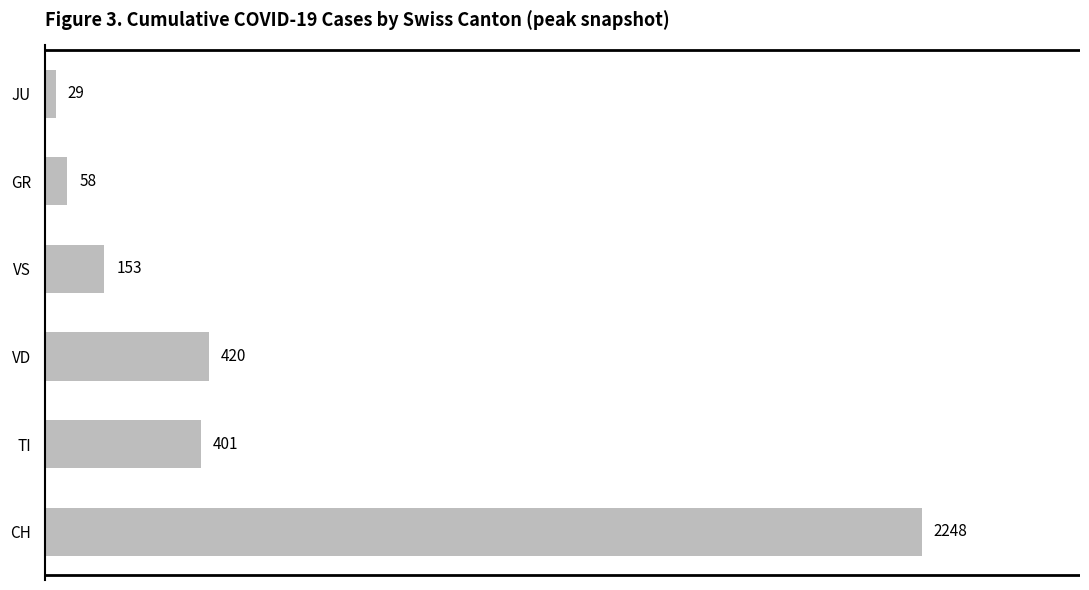

At which category does the chart reach its minimum across all series?

JU